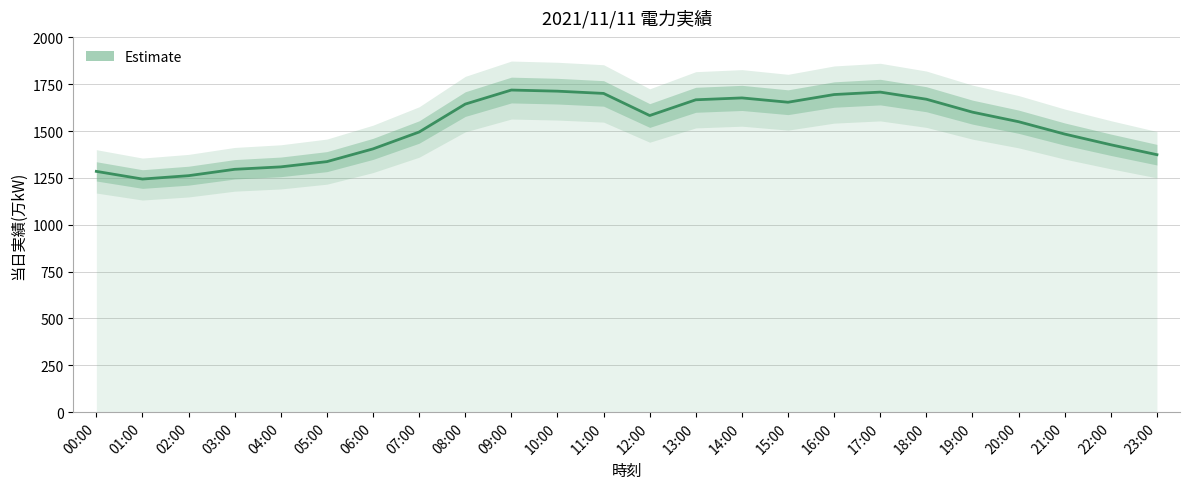

At which category does the data reach its first local peak?

09:00